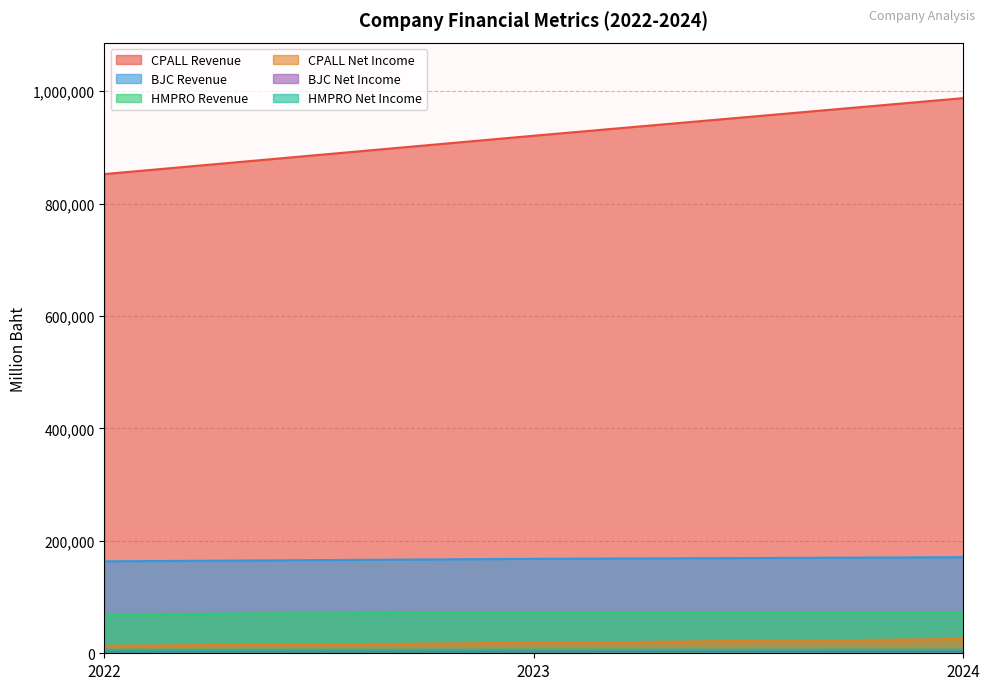

What is the total value across all series at 2024?

1267149.1